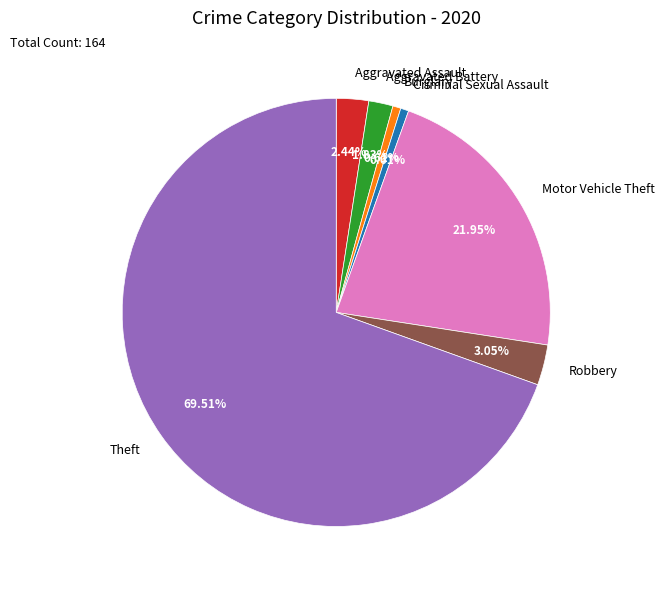

To the nearest percent, what is the difference between the Robbery and Criminal Sexual Assault slice percentages?

2%